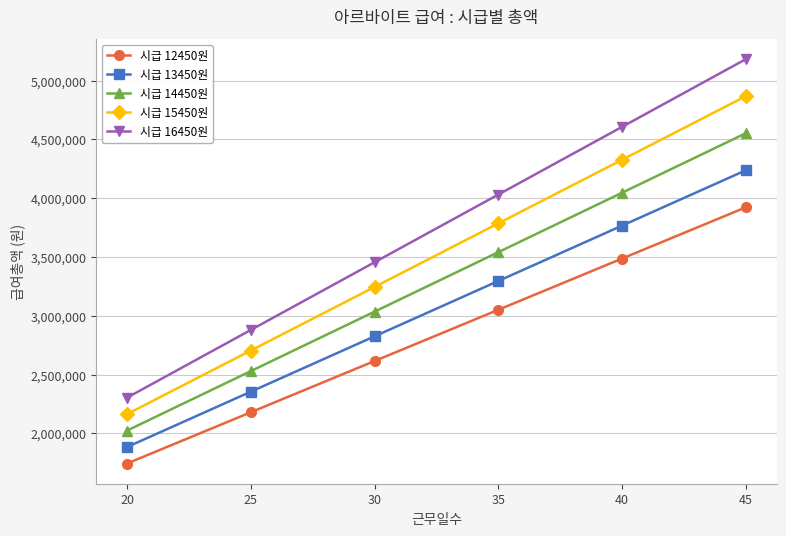

True or false: 시급 16450원 has a value of 4030250 at 35.

True